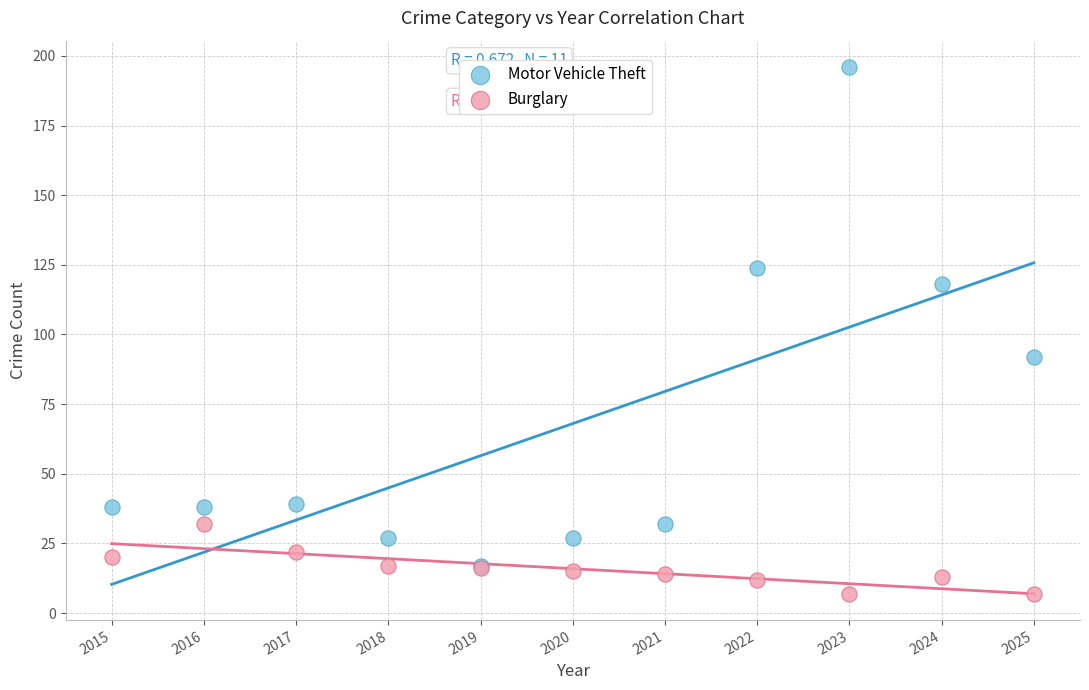

Across all series, what Y value is closest to 101?

92